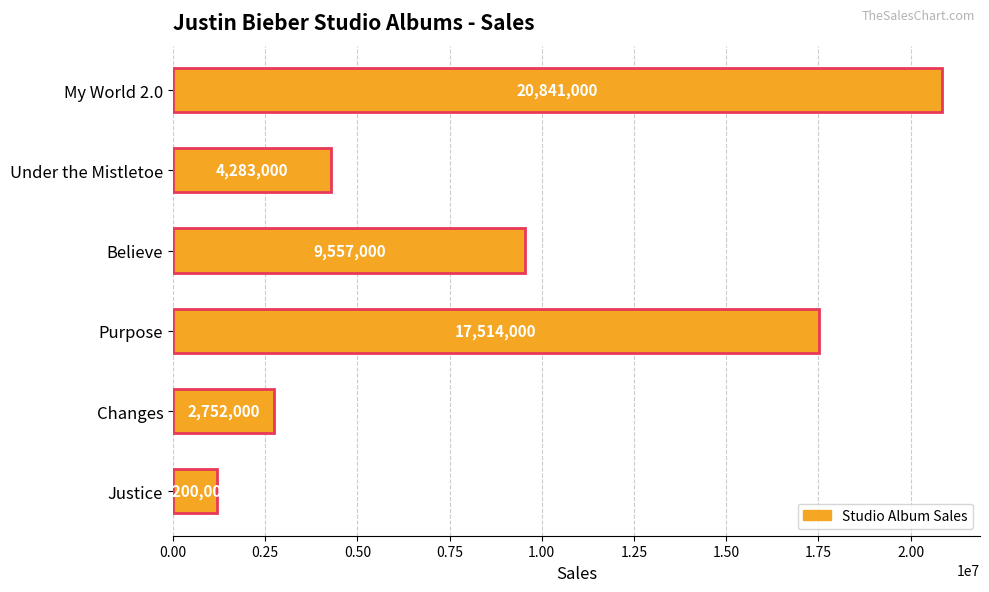

How many bars are there in total?

6